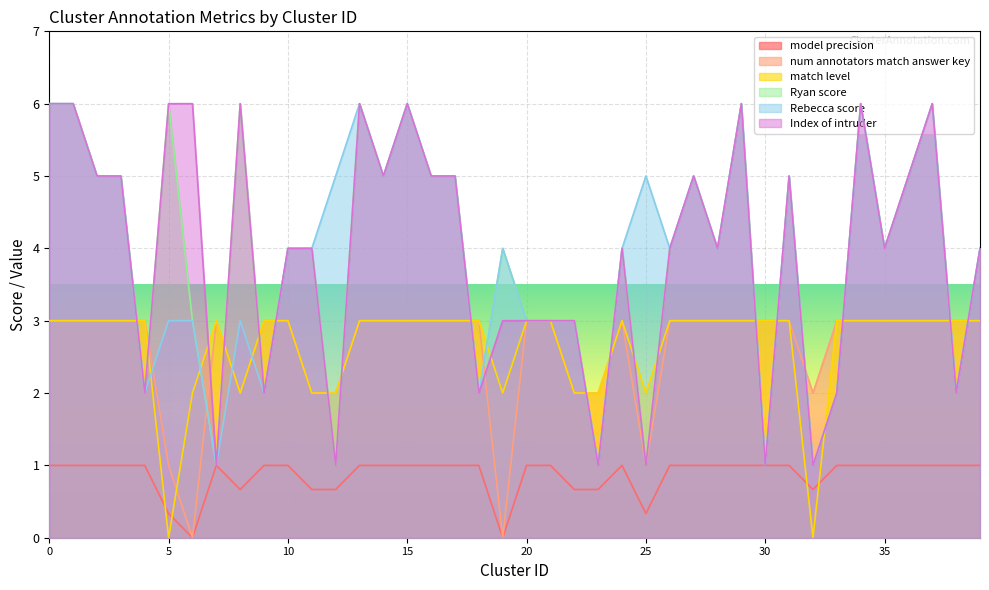

Reading right to left, list all the values displayed in this chart.

model precision: 39=1.0	38=1.0	37=1.0	36=1.0	35=1.0	34=1.0	33=1.0	32=0.7	31=1.0	30=1.0	29=1.0	28=1.0	27=1.0	26=1.0	25=0.3	24=1.0	23=0.7	22=0.7	21=1.0	20=1.0	19=0.0	18=1.0	17=1.0	16=1.0	15=1.0	14=1.0	13=1.0	12=0.7	11=0.7	10=1.0	9=1.0	8=0.7	7=1.0	6=0.0	5=0.3	4=1.0	3=1.0	2=1.0	1=1.0	0=1.0
num annotators match answer key: 39=3.0	38=3.0	37=3.0	36=3.0	35=3.0	34=3.0	33=3.0	32=2.0	31=3.0	30=3.0	29=3.0	28=3.0	27=3.0	26=3.0	25=1.0	24=3.0	23=2.0	22=2.0	21=3.0	20=3.0	19=0.0	18=3.0	17=3.0	16=3.0	15=3.0	14=3.0	13=3.0	12=2.0	11=2.0	10=3.0	9=3.0	8=2.0	7=3.0	6=0.0	5=1.0	4=3.0	3=3.0	2=3.0	1=3.0	0=3.0
match level: 39=3.0	38=3.0	37=3.0	36=3.0	35=3.0	34=3.0	33=3.0	32=0.0	31=3.0	30=3.0	29=3.0	28=3.0	27=3.0	26=3.0	25=2.0	24=3.0	23=2.0	22=2.0	21=3.0	20=3.0	19=2.0	18=3.0	17=3.0	16=3.0	15=3.0	14=3.0	13=3.0	12=2.0	11=2.0	10=3.0	9=3.0	8=2.0	7=3.0	6=2.0	5=0.0	4=3.0	3=3.0	2=3.0	1=3.0	0=3.0
Ryan score: 39=4.0	38=2.0	37=6.0	36=5.0	35=4.0	34=6.0	33=2.0	32=1.0	31=5.0	30=1.0	29=6.0	28=4.0	27=5.0	26=4.0	25=1.0	24=4.0	23=1.0	22=3.0	21=3.0	20=3.0	19=4.0	18=2.0	17=5.0	16=5.0	15=6.0	14=5.0	13=6.0	12=1.0	11=4.0	10=4.0	9=2.0	8=6.0	7=1.0	6=3.0	5=6.0	4=2.0	3=5.0	2=5.0	1=6.0	0=6.0
Rebecca score: 39=4.0	38=2.0	37=6.0	36=5.0	35=4.0	34=6.0	33=2.0	32=1.0	31=5.0	30=1.0	29=6.0	28=4.0	27=5.0	26=4.0	25=5.0	24=4.0	23=1.0	22=3.0	21=3.0	20=3.0	19=4.0	18=2.0	17=5.0	16=5.0	15=6.0	14=5.0	13=6.0	12=5.0	11=4.0	10=4.0	9=2.0	8=3.0	7=1.0	6=3.0	5=3.0	4=2.0	3=5.0	2=5.0	1=6.0	0=6.0
Index of intruder: 39=4.0	38=2.0	37=6.0	36=5.0	35=4.0	34=6.0	33=2.0	32=1.0	31=5.0	30=1.0	29=6.0	28=4.0	27=5.0	26=4.0	25=1.0	24=4.0	23=1.0	22=3.0	21=3.0	20=3.0	19=3.0	18=2.0	17=5.0	16=5.0	15=6.0	14=5.0	13=6.0	12=1.0	11=4.0	10=4.0	9=2.0	8=6.0	7=1.0	6=6.0	5=6.0	4=2.0	3=5.0	2=5.0	1=6.0	0=6.0